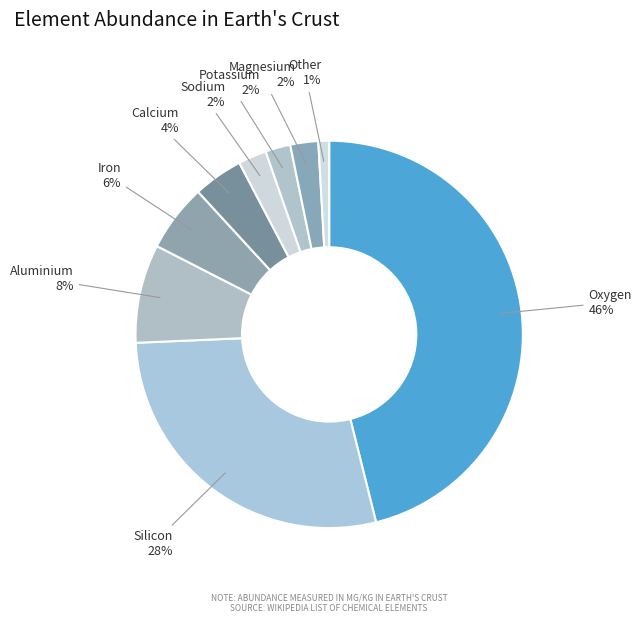

Approximately how many times larger is the value at Magnesium compared to Sodium?

1.0